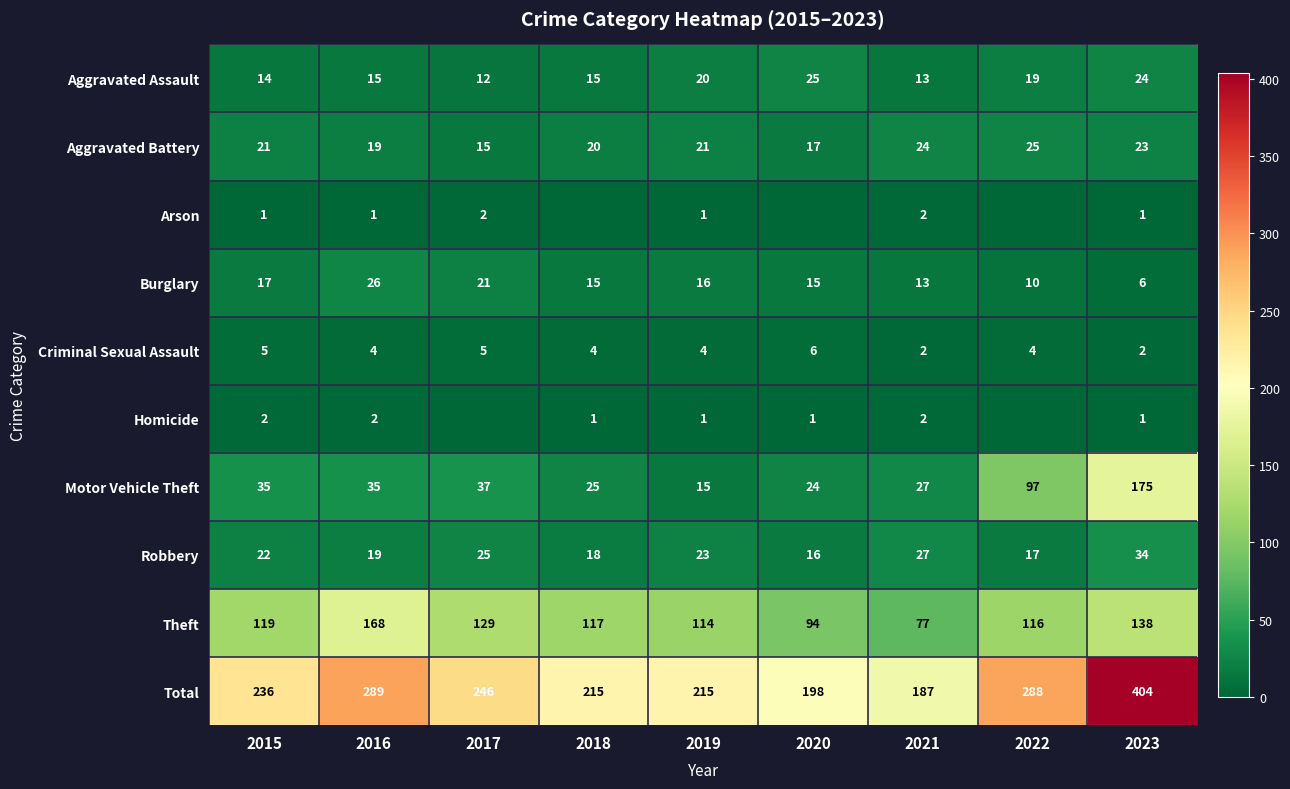

What is the sum of the Theft values at 2017 and 2021?

206